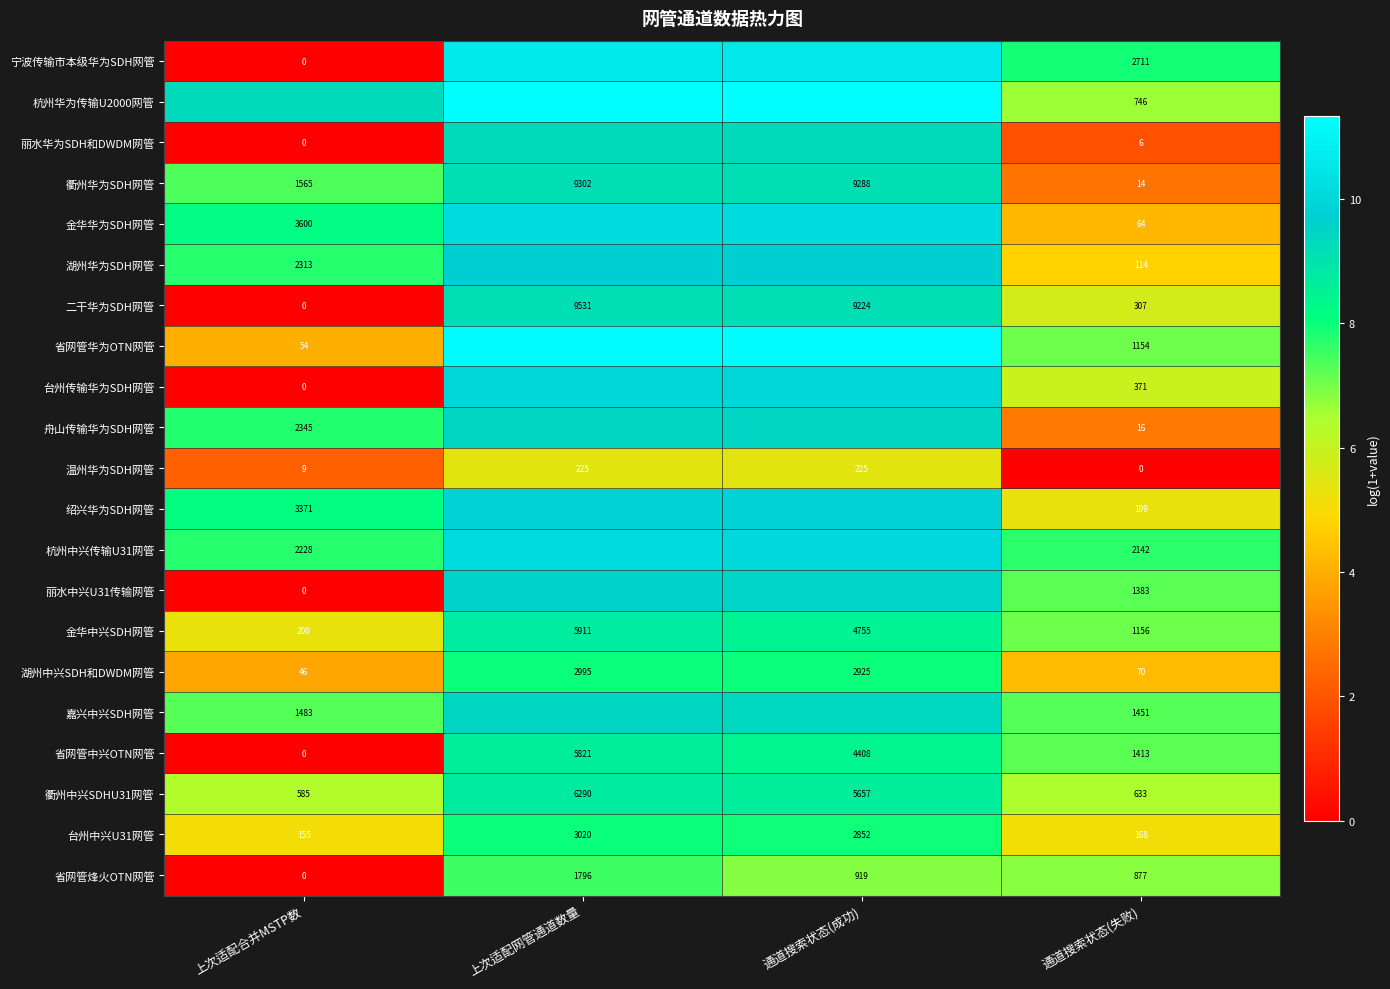

Where is 湖州中兴SDH和DWDM网管 nearest to the value 1520?

通道搜索状态(成功)